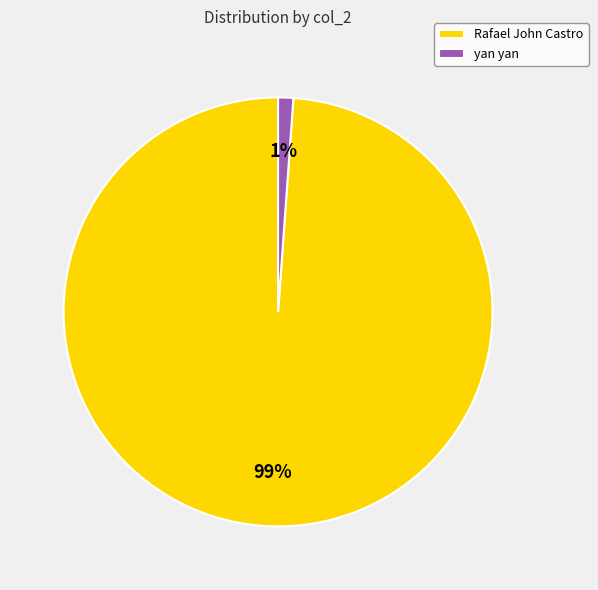

Between Rafael John Castro and yan yan, which is larger?

Rafael John Castro